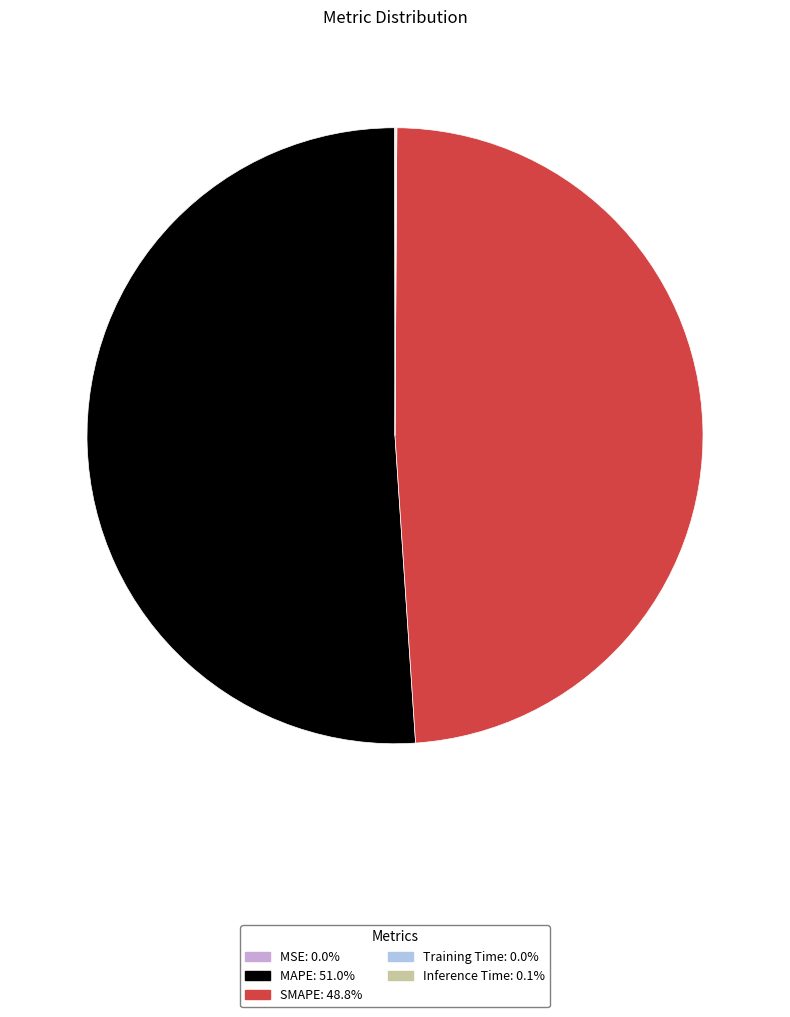

What is the largest slice in the pie chart?

MAPE